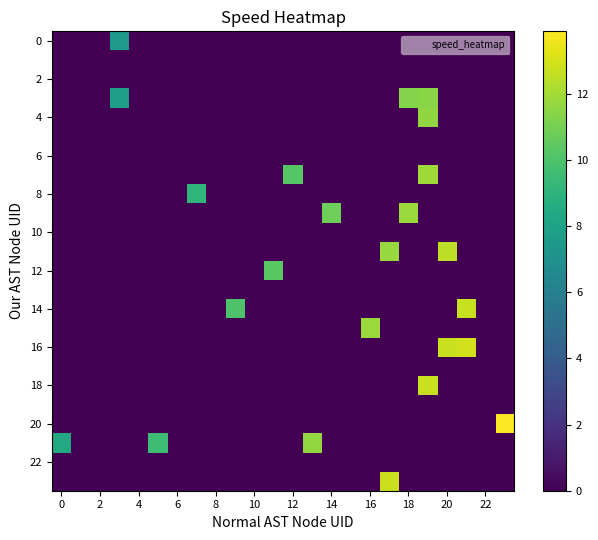

Count the number of data series in this chart.

24